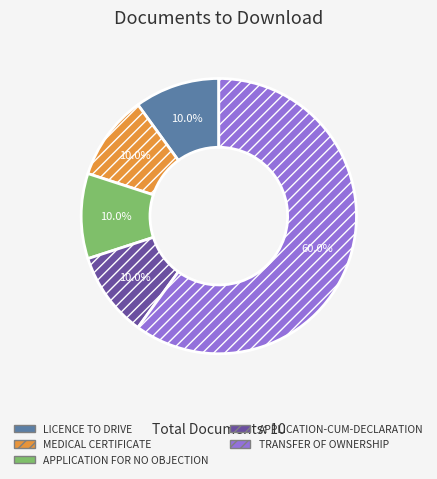

Which slice is the largest?

TRANSFER OF OWNERSHIP